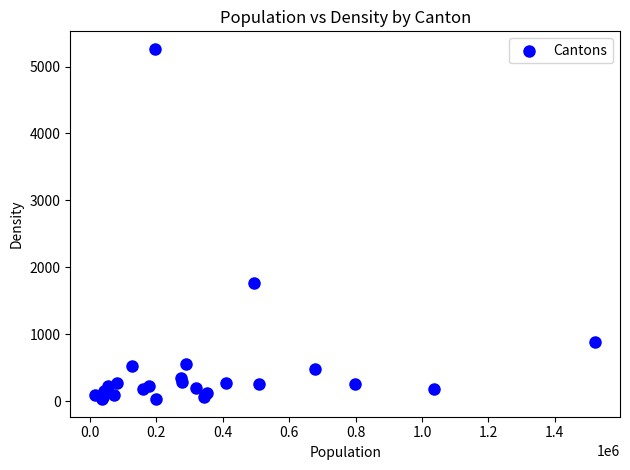

What Y value in the scatter plot is closest to 2646?

1771